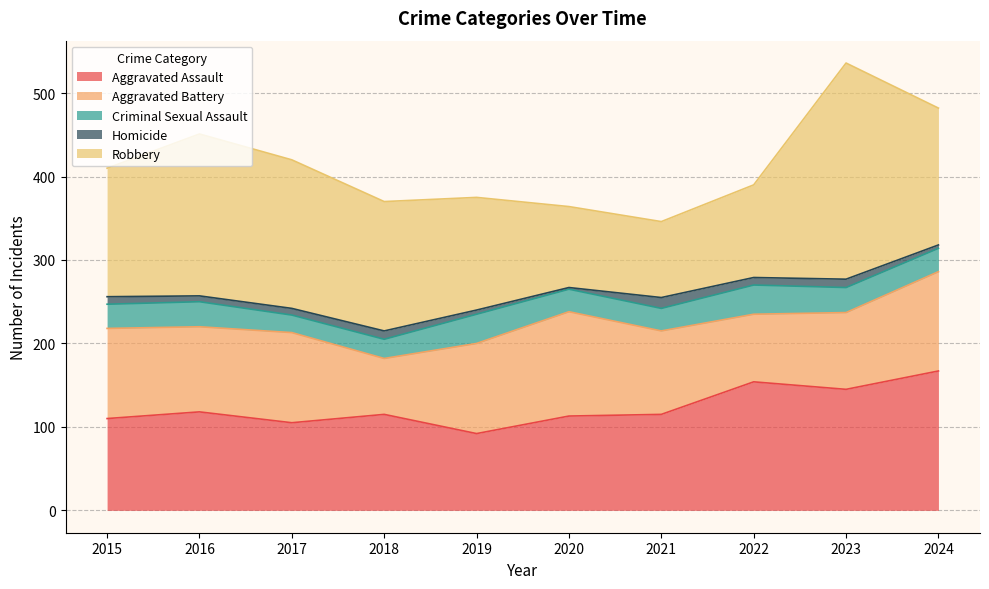

What is the difference between the maximum and minimum values in the Robbery series?

168